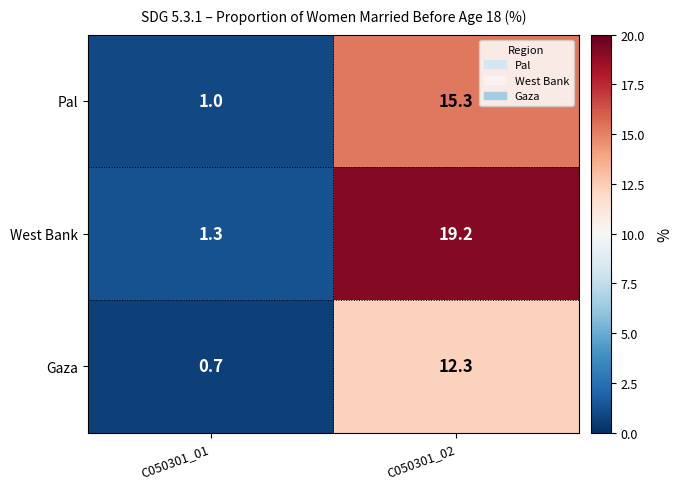

The value of Pal at C050301_01 is 1.3. True or false?

False